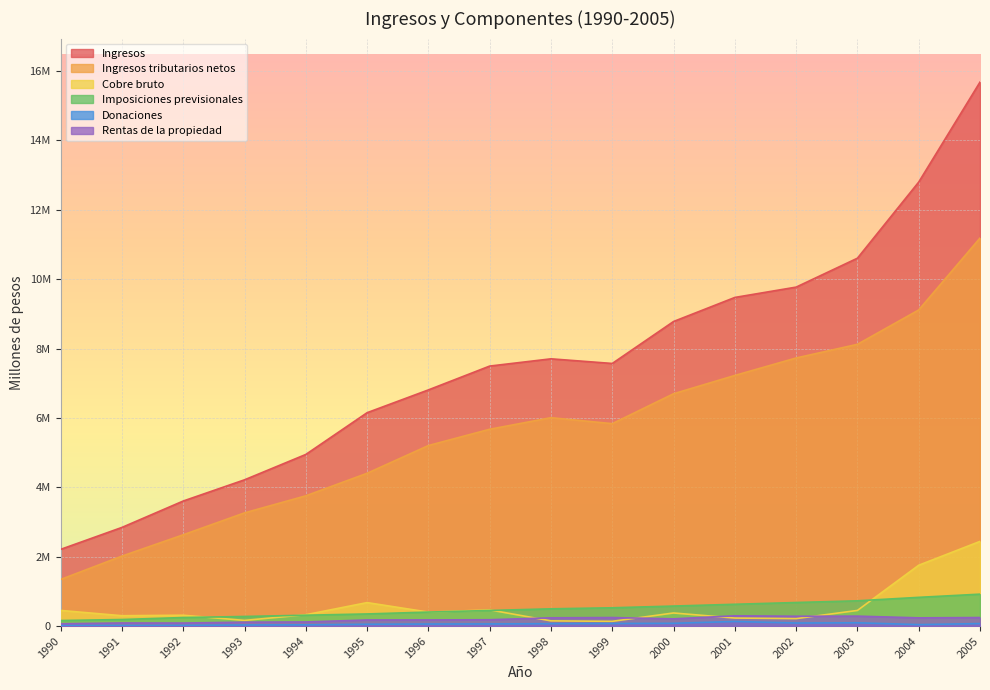

What is the lowest value of the Rentas de la propiedad series?

66497